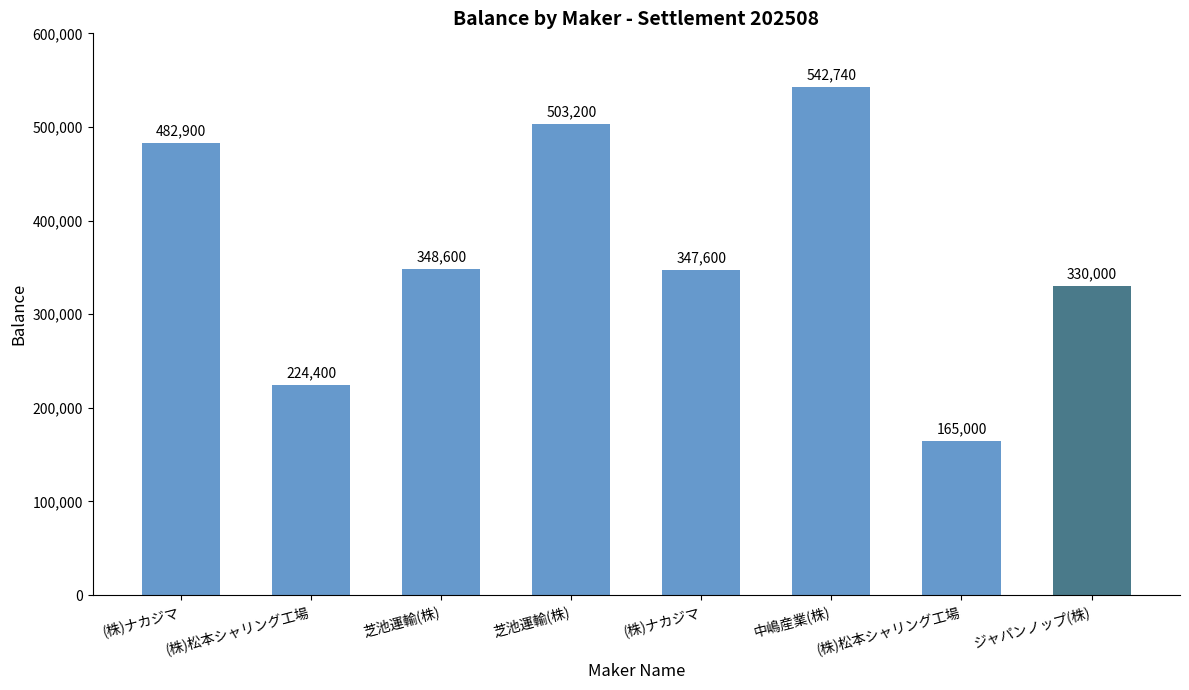

At which category does the chart reach its minimum across all series?

(株)松本シャリング工場